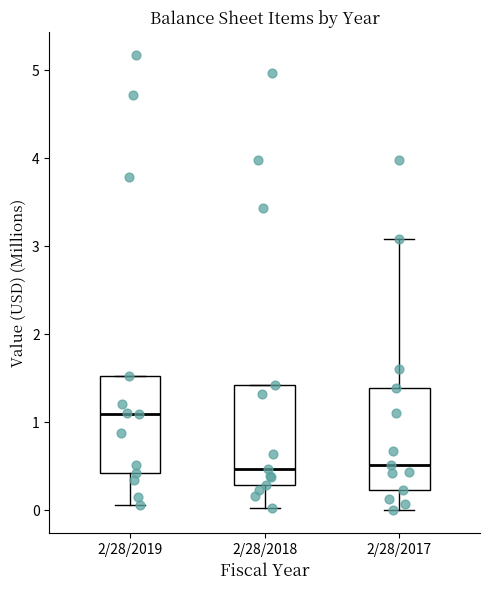

Where is the upper edge of the box for 2/28/2018 on the y-axis? The values are not printed on the chart, so give them approximately, as read against the axis.

1.4